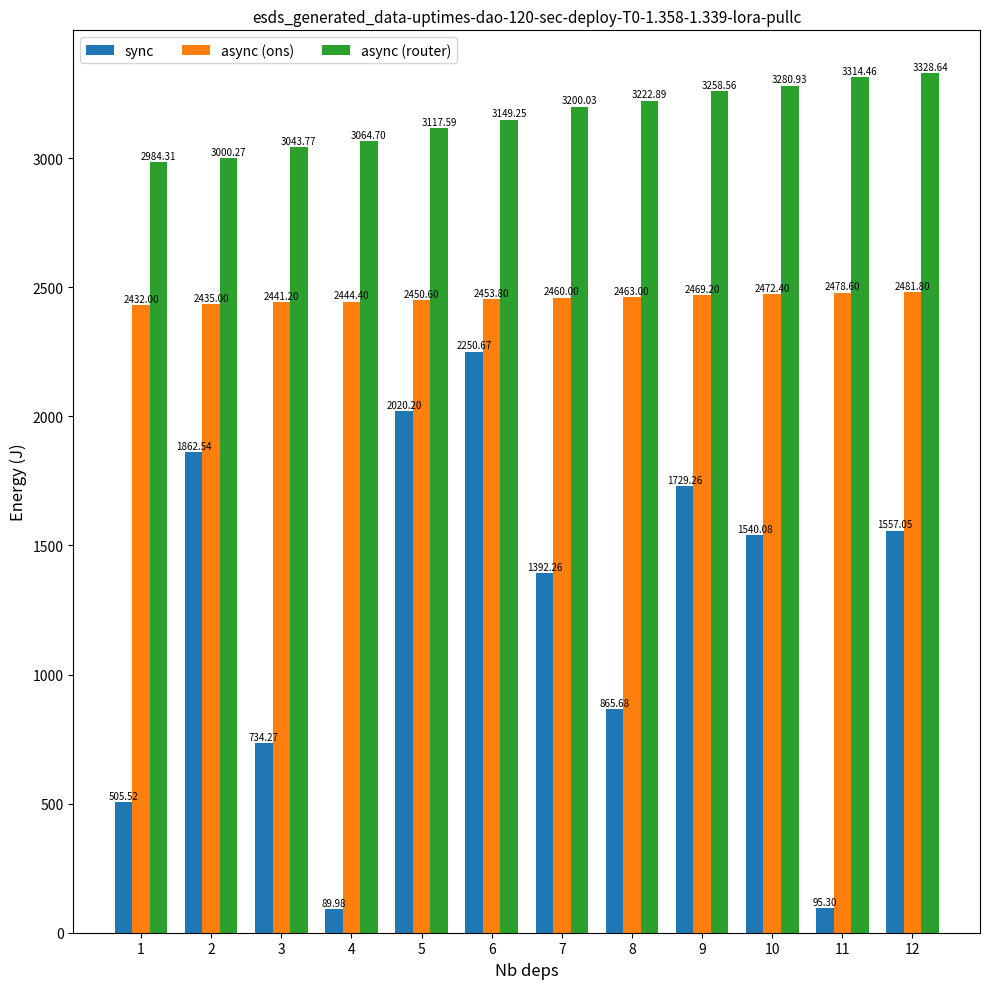

Count the number of data series in this chart.

3